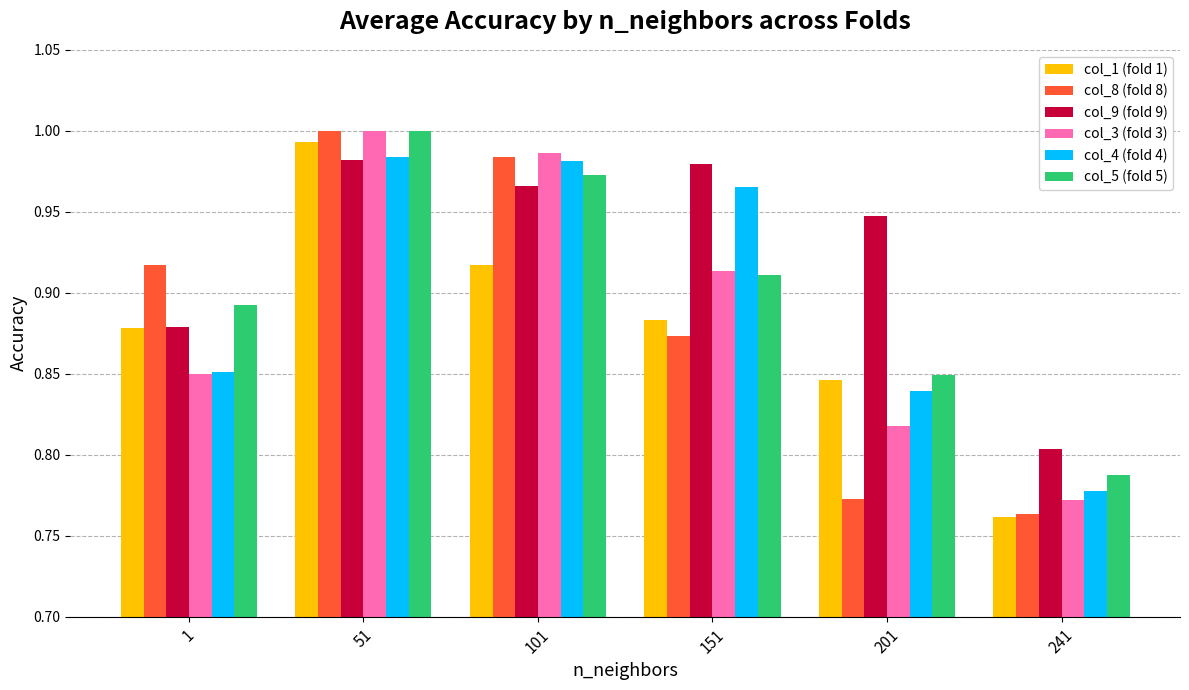

Which series has the largest range (max minus min)?

col_8 (fold 8)